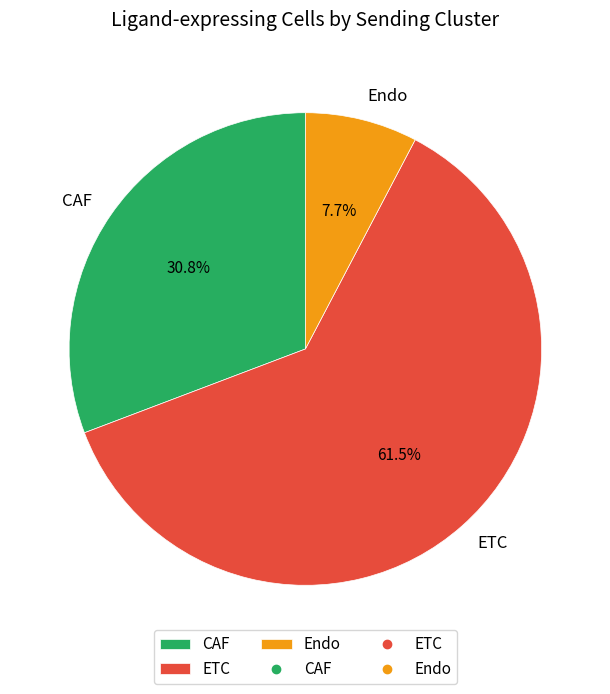

Rank the categories by value from highest to lowest.

ETC, CAF, Endo